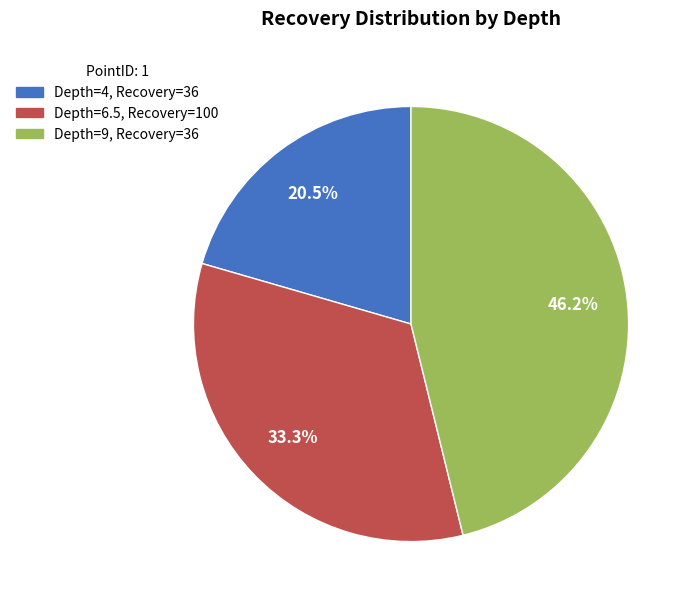

Does any single category account for the majority?

No